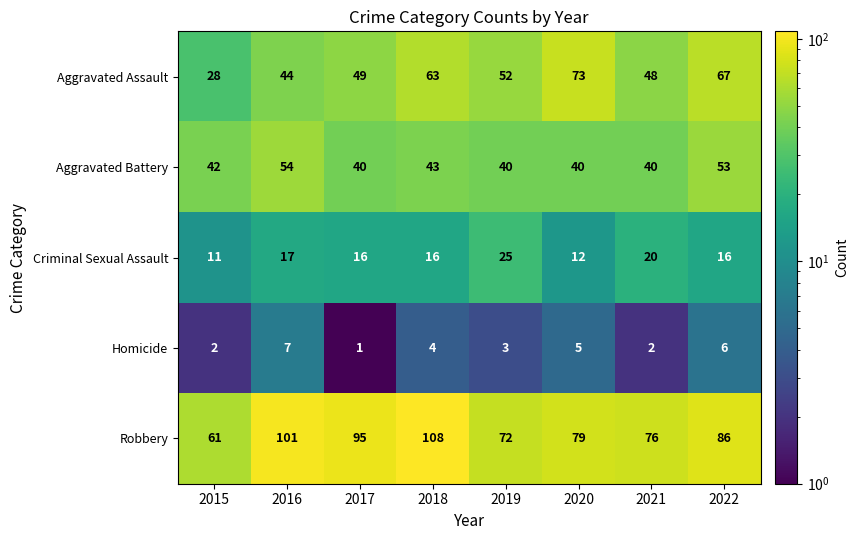

What is the greatest value displayed?

108